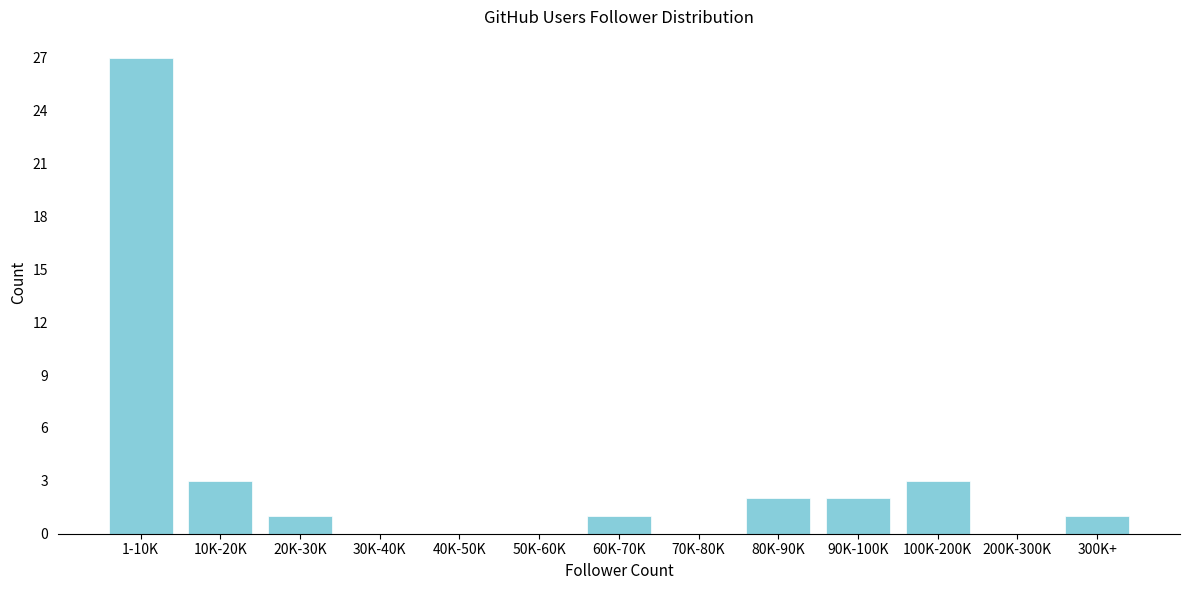

Reading left to right, what are all the values shown in this chart?

1-10K=27	10K-20K=3	20K-30K=1	30K-40K=0	40K-50K=0	50K-60K=0	60K-70K=1	70K-80K=0	80K-90K=2	90K-100K=2	100K-200K=3	200K-300K=0	300K+=1